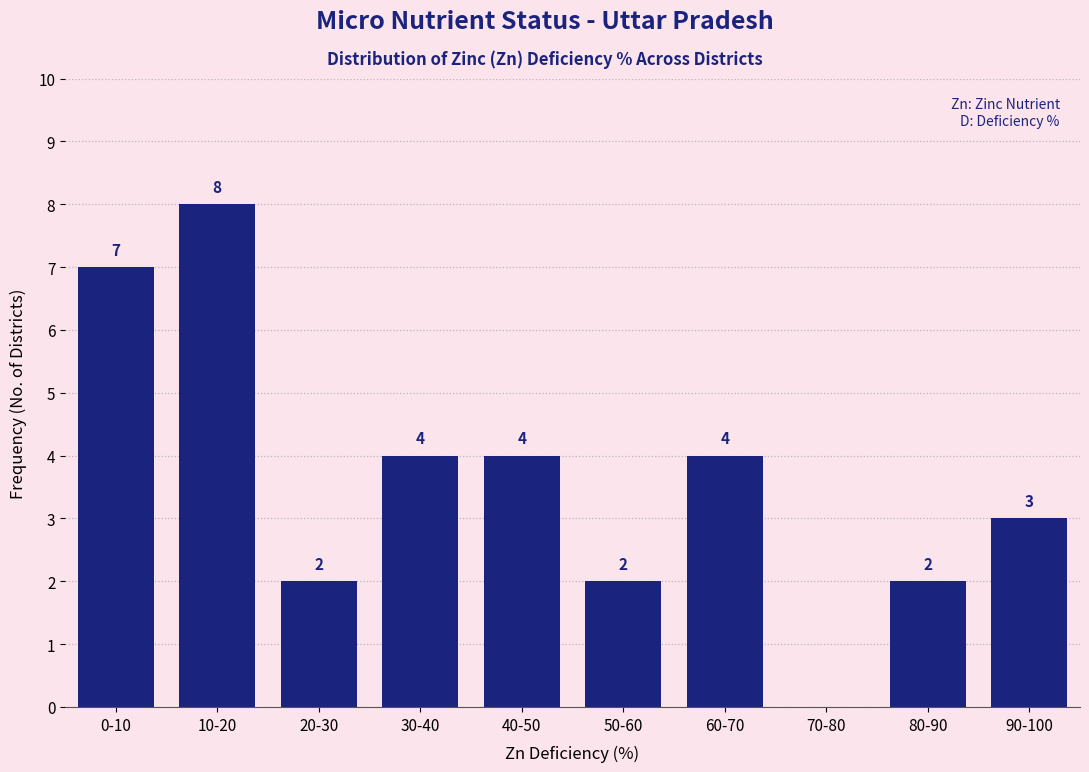

Reading left to right, transcribe all the data shown in this chart.

0-10=7	10-20=8	20-30=2	30-40=4	40-50=4	50-60=2	60-70=4	70-80=0	80-90=2	90-100=3